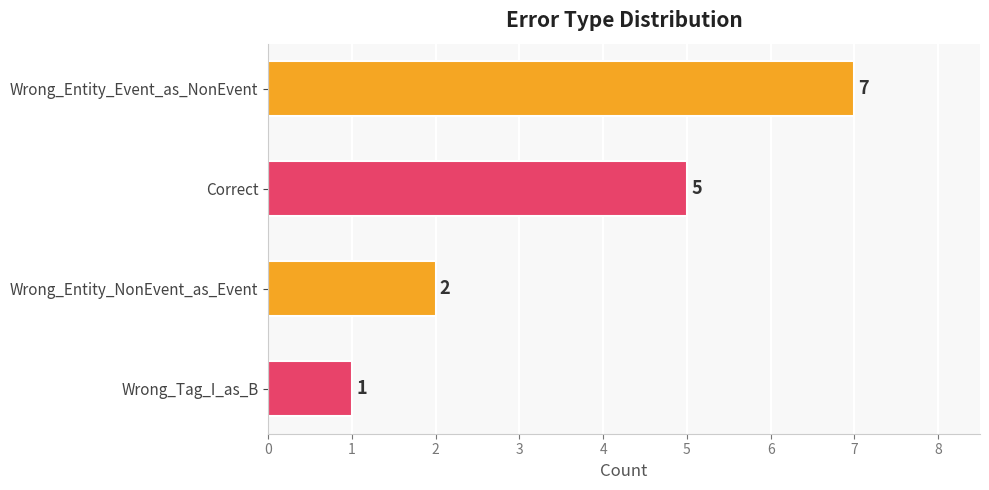

How many distinct data groups are displayed?

1